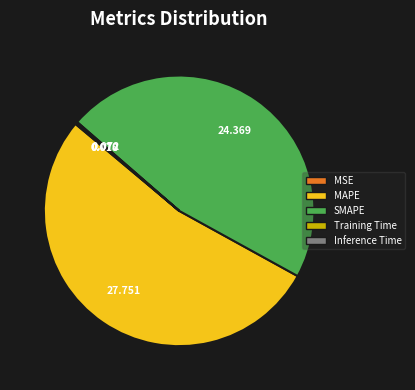

Which category has the biggest portion of the pie?

MAPE